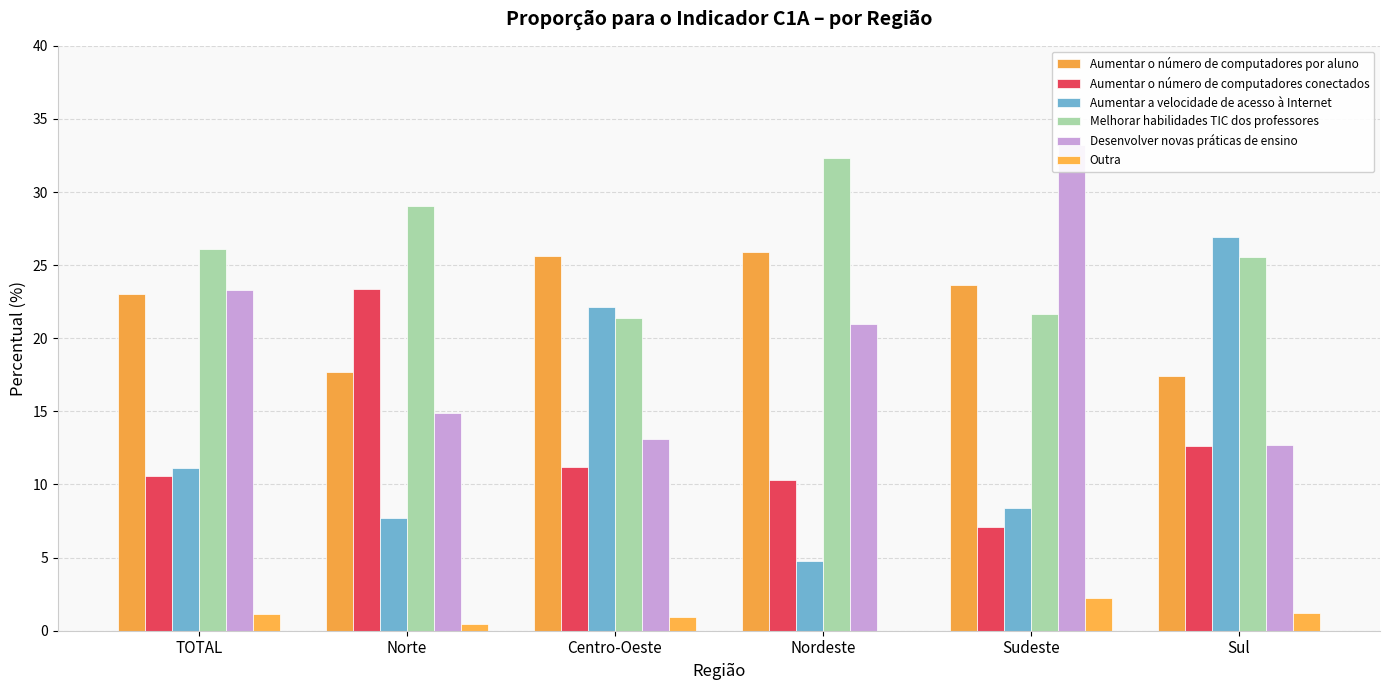

At Sul, list the series in order from largest to smallest.

Aumentar a velocidade de acesso à Internet, Melhorar habilidades TIC dos professores, Aumentar o número de computadores por aluno, Desenvolver novas práticas de ensino, Aumentar o número de computadores conectados, Outra